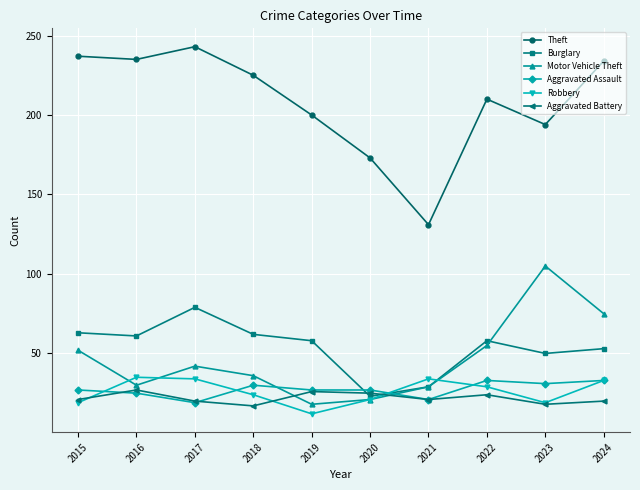

What is the highest value of the Burglary series?

79